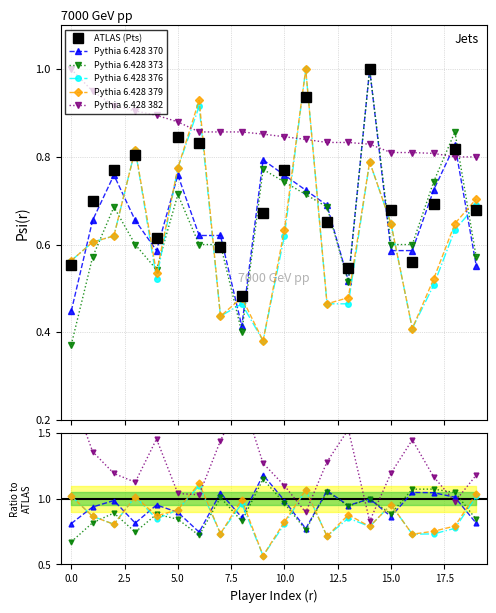

In ATLAS (Pts), how many points are lower than both neighbors (excluding endpoints)?

4